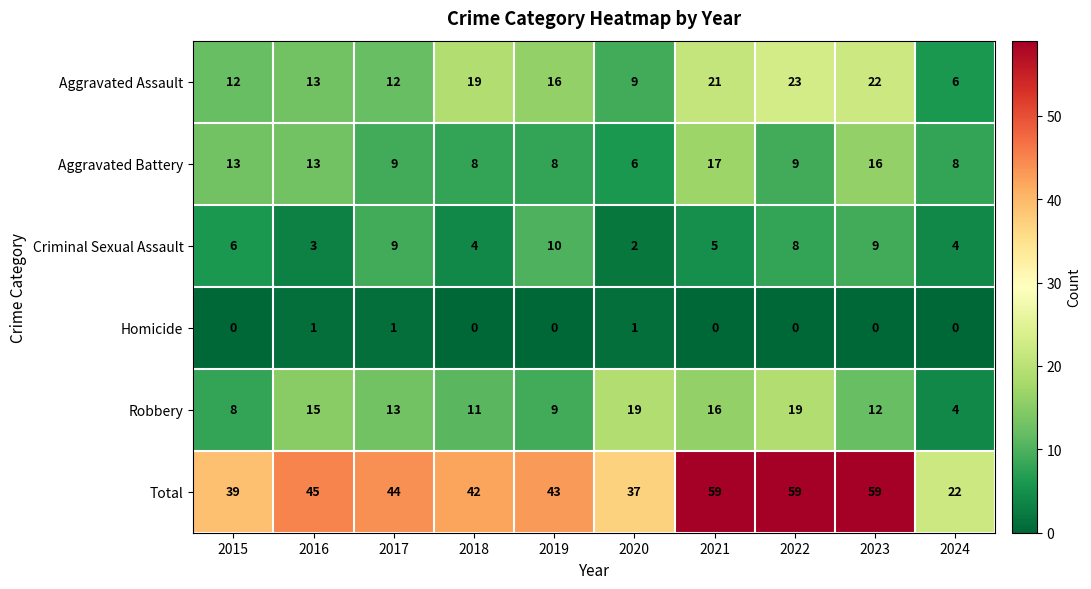

What is the spread (max minus min) of values at 2024?

22